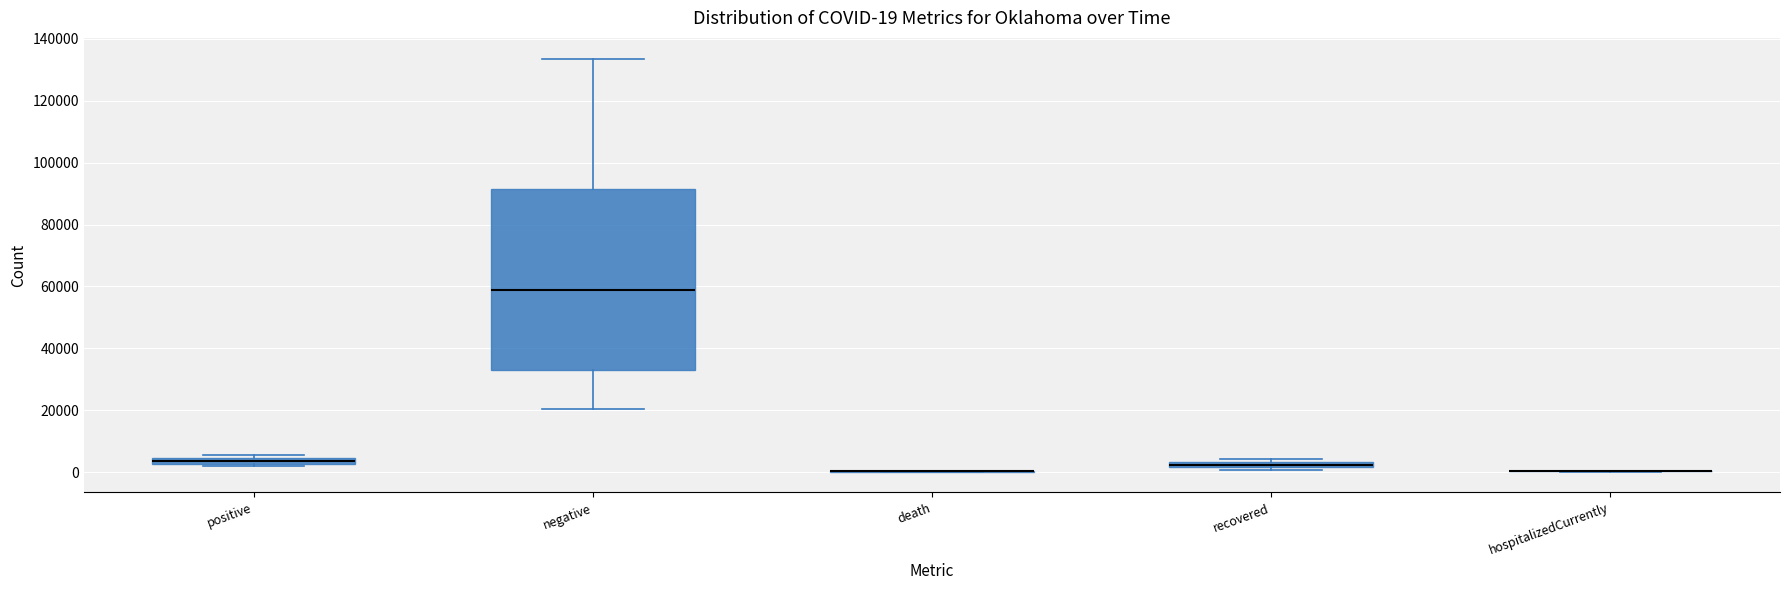

Comparing the boxes themselves (not the whiskers), which one is the tallest?

negative